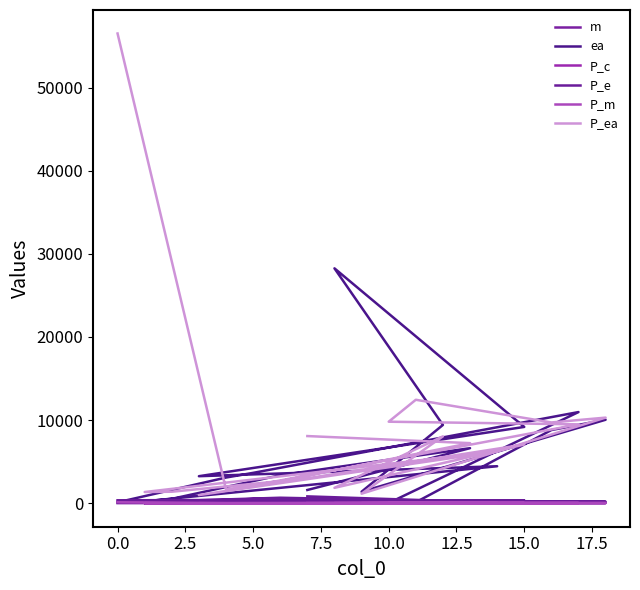

What is the spread (max minus min) of values at 5.0?

10948.8